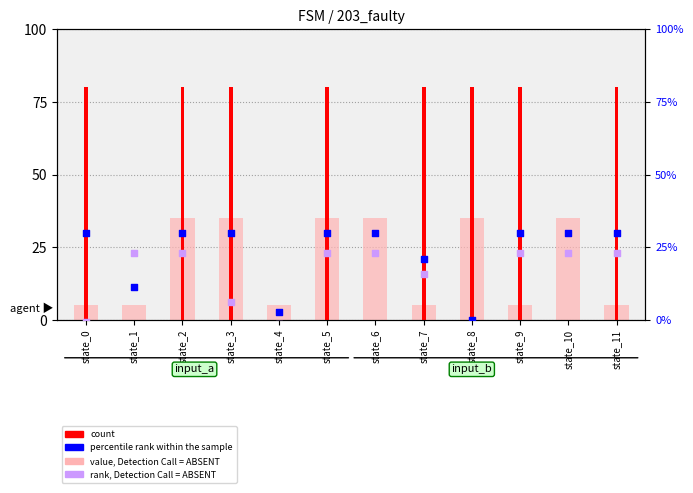

Approximately how many times larger is the value at state_3 compared to state_9?

7.0